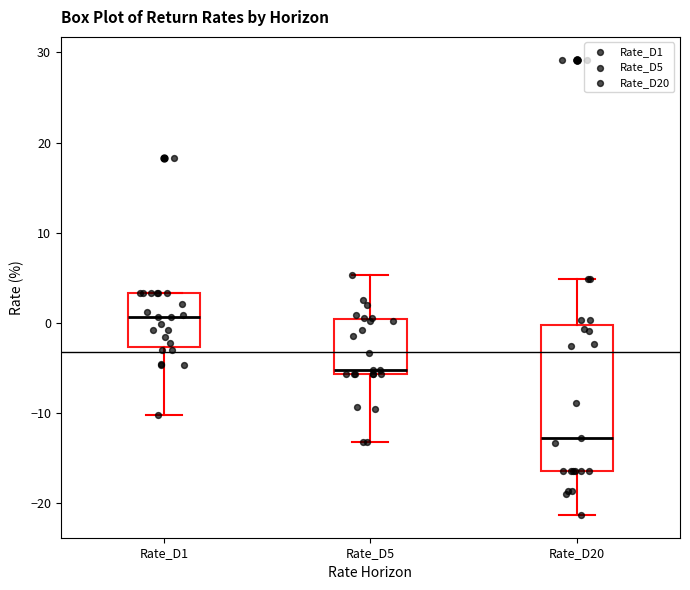

Which box has the lowest median line?

Rate_D20